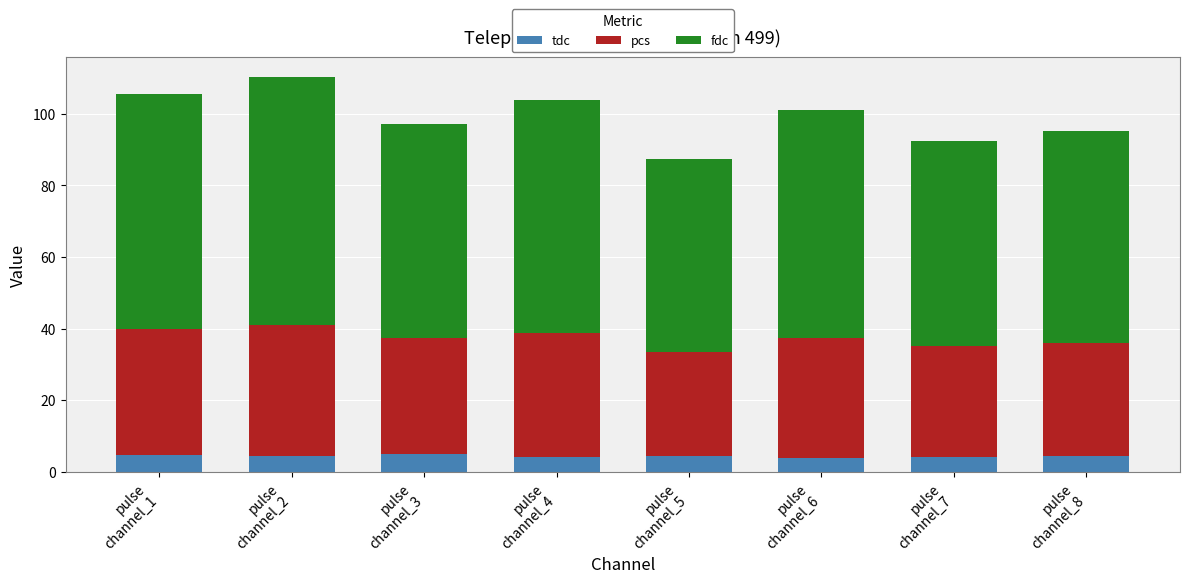

What is the value of the tdc bar at the 2nd from the left?

4.3